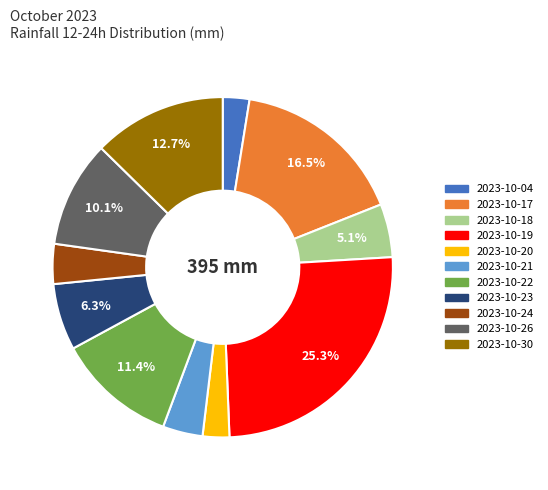

Is there any slice that represents more than half of the pie?

No